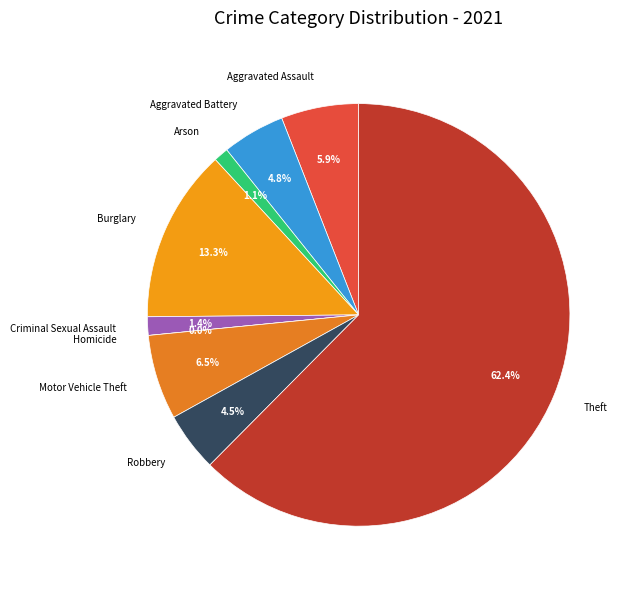

To the nearest percent, what is the average slice percentage?

11%